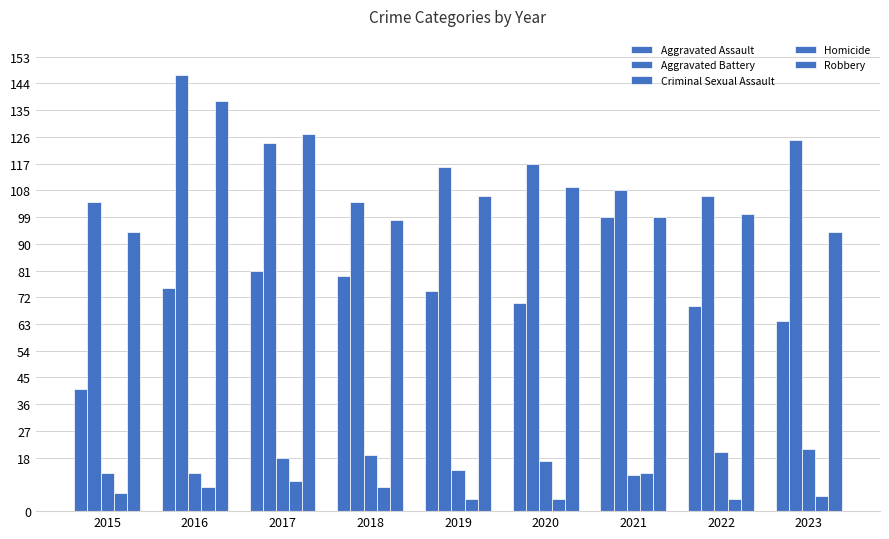

Rank the categories by Robbery value from highest to lowest.

2016, 2017, 2020, 2019, 2022, 2021, 2018, 2015, 2023